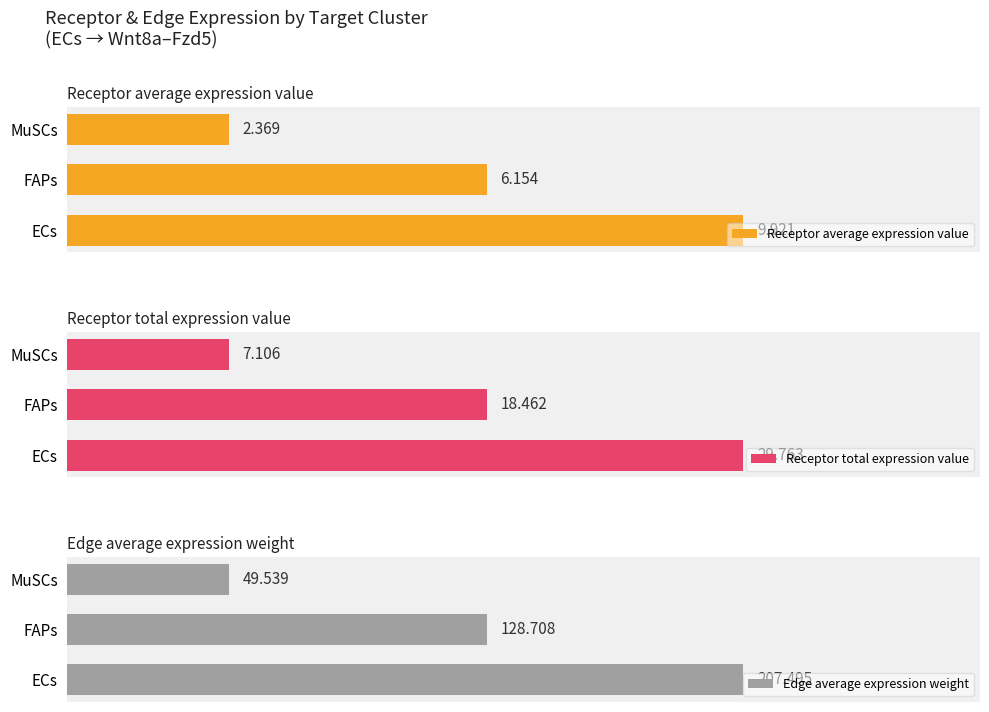

At which label is Receptor average expression value closest to 6?

FAPs